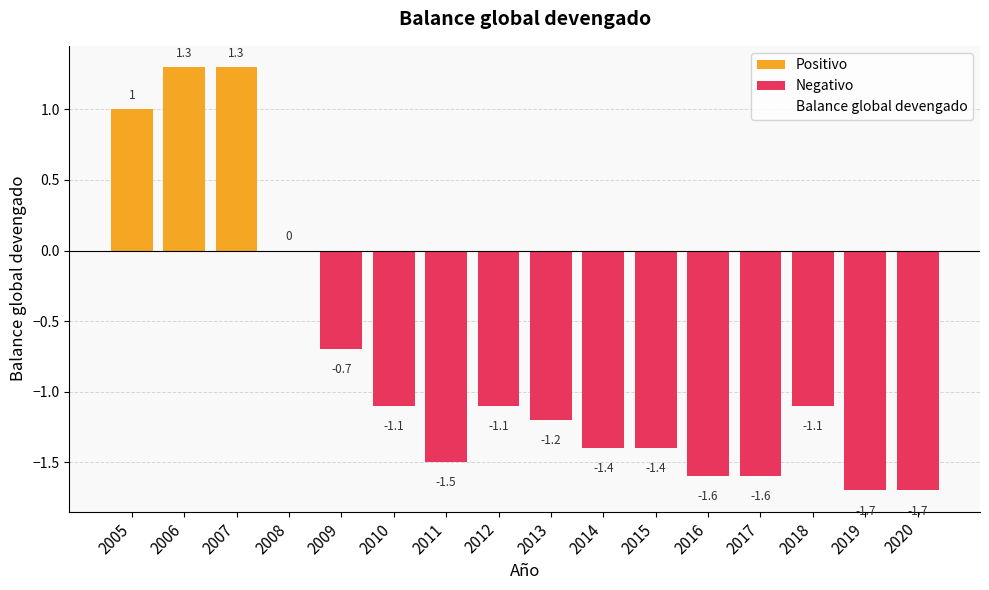

What is the difference between the maximum and minimum values in the Positivo series?

1.3